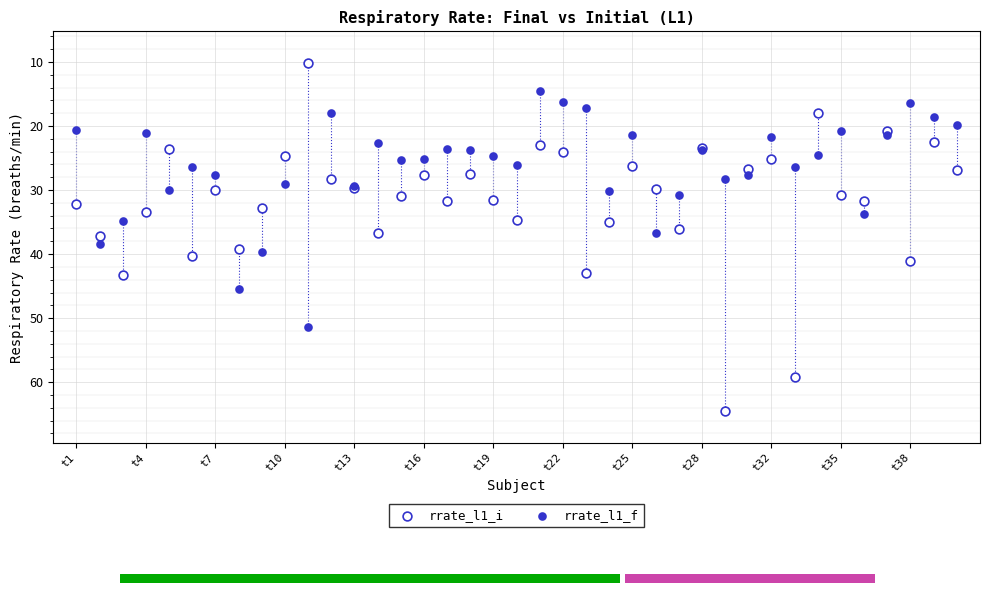

Which series reaches the minimum Y coordinate?

rrate_l1_i